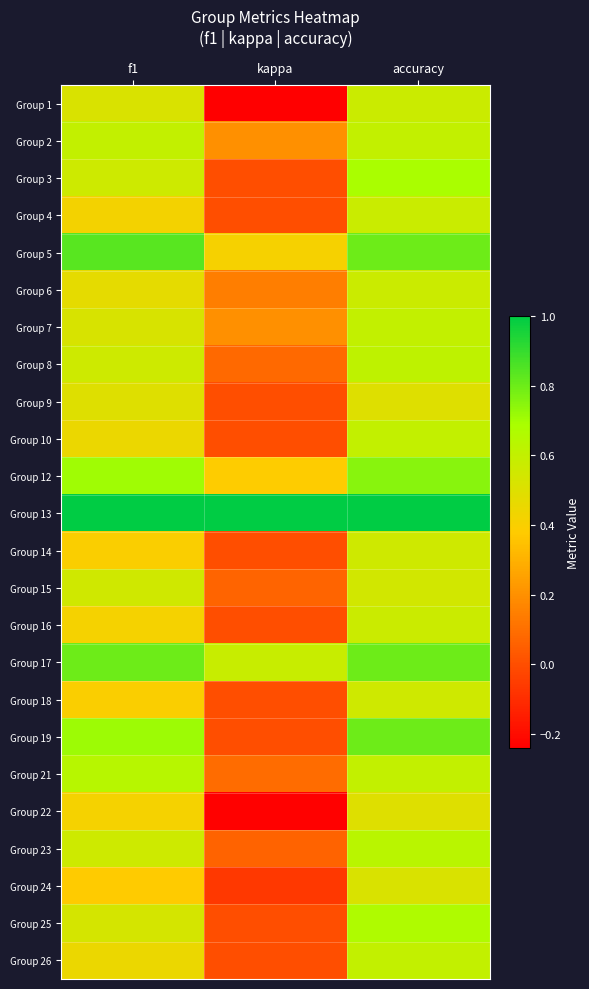

What is the total value across all series at kappa?

2.7